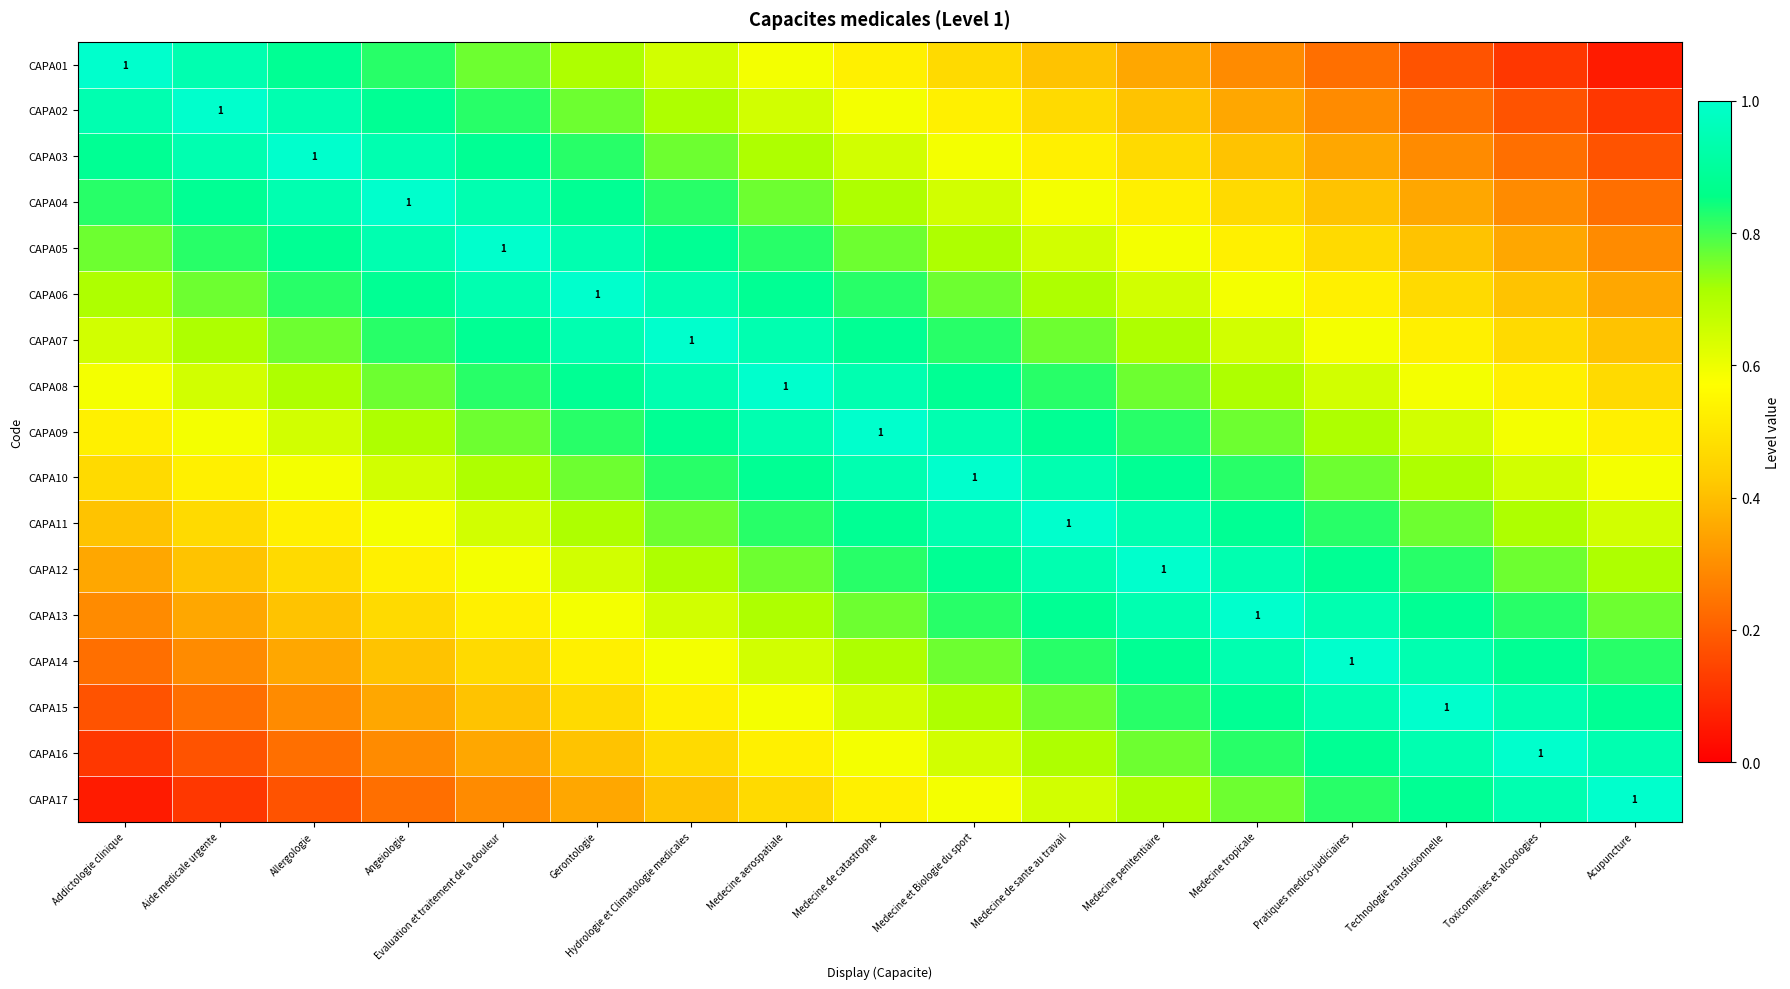

What value does the CAPA14 series have at Pratiques medico-judiciaires?

1.0